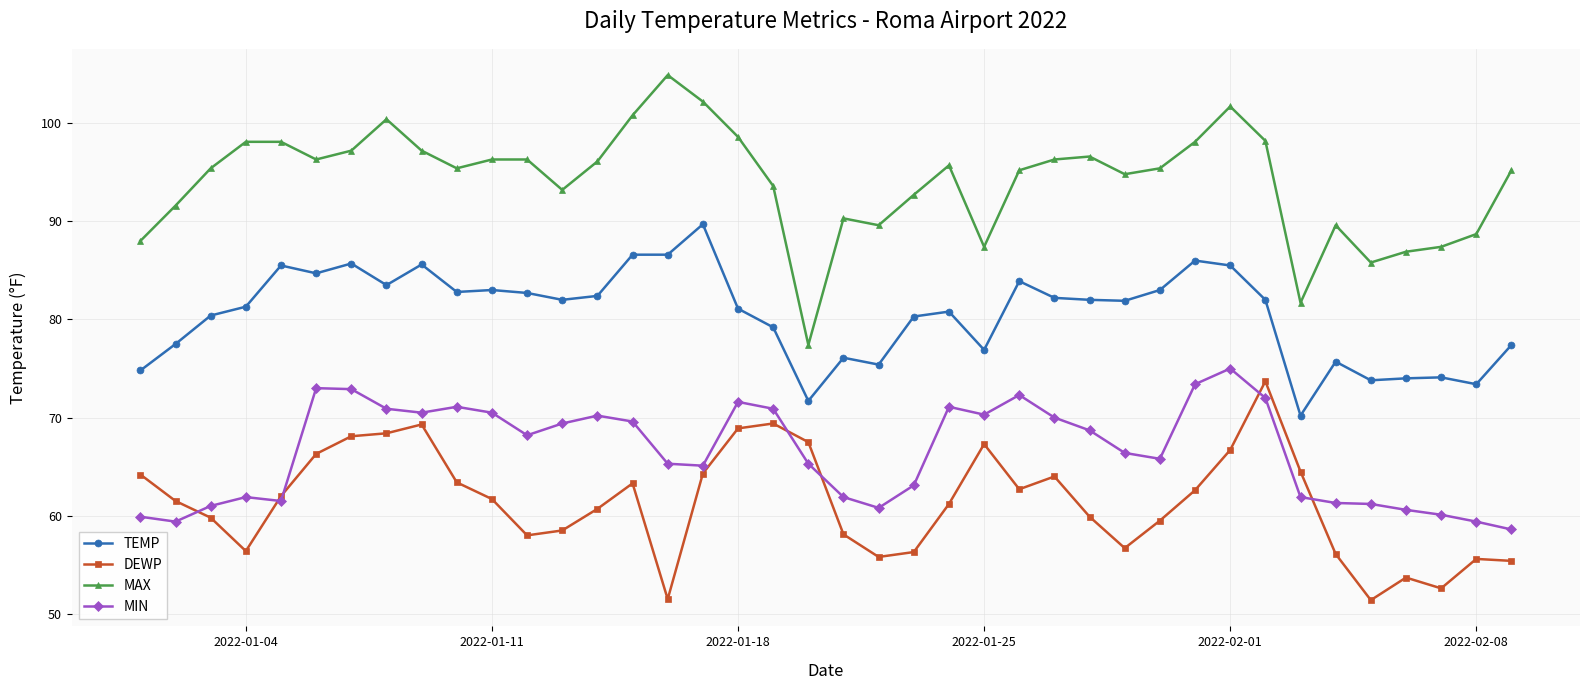

Rank the series by their average value, from lowest to highest.

DEWP, MIN, TEMP, MAX